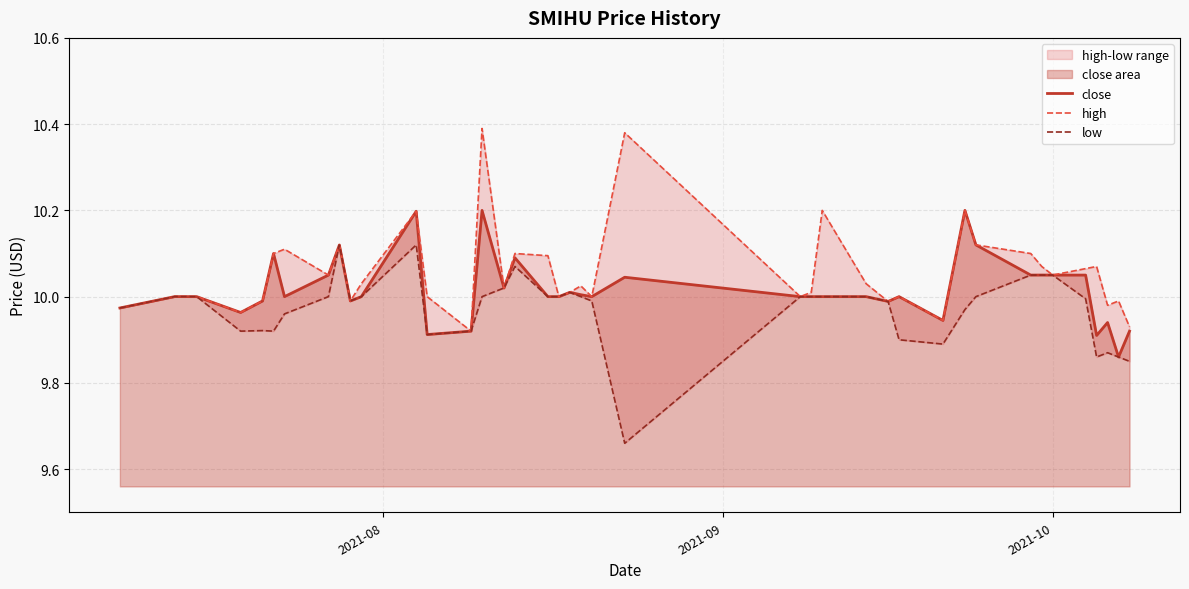

What is the maximum value for close?

10.2